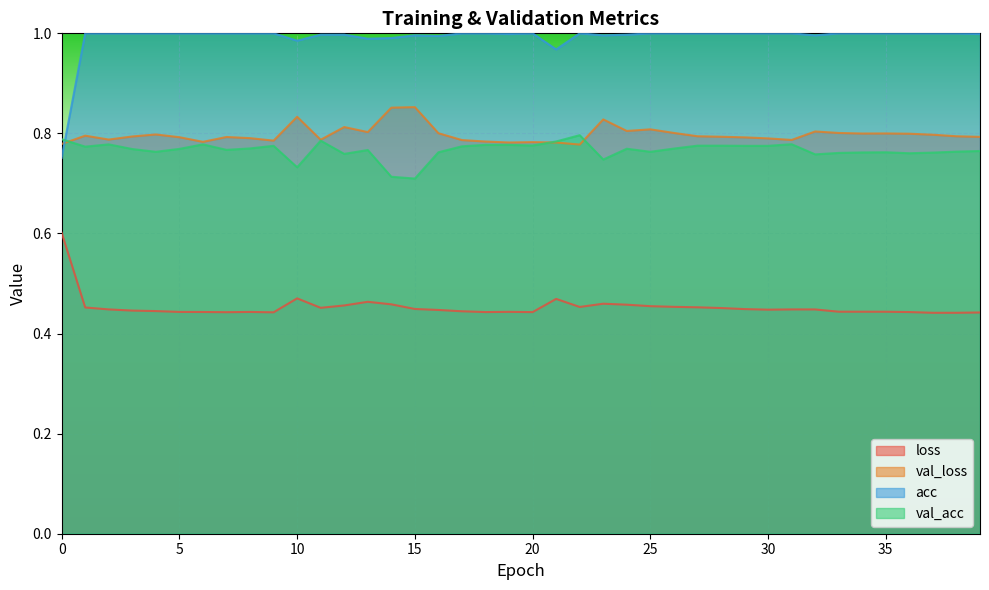

At which label does val_loss reach its peak?

15